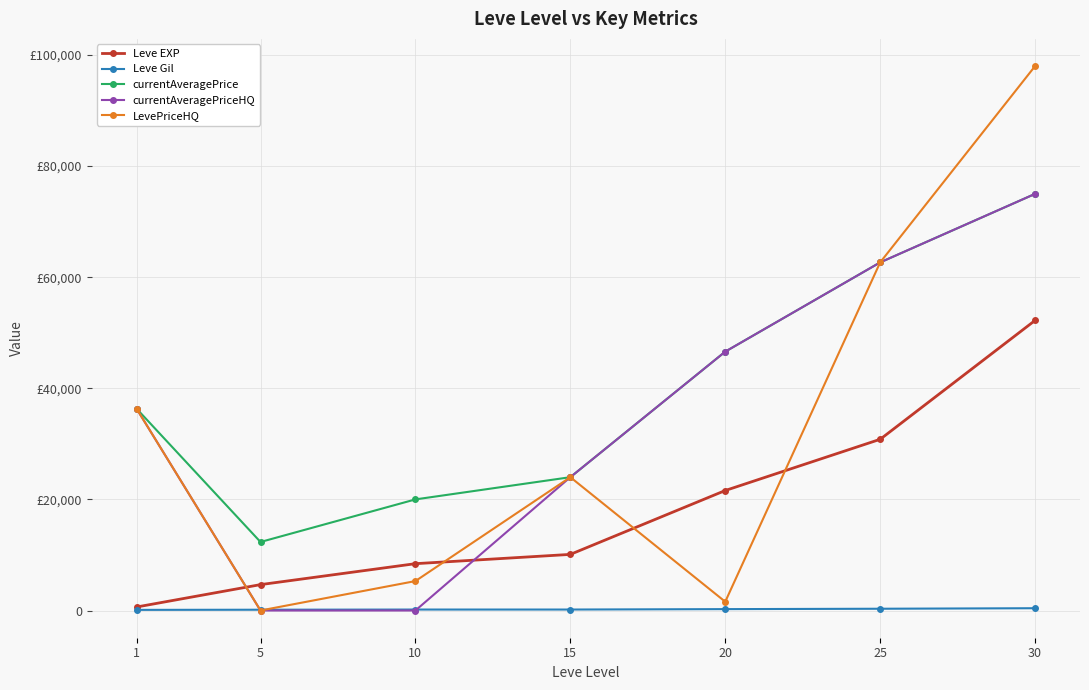

Reading left to right, transcribe all the data shown in this chart.

Leve EXP: 630.0	4660.0	8430.0	10100.0	21600.0	30820.0	52220.0
Leve Gil: 112.0	140.0	172.0	174.0	248.0	317.0	410.0
currentAveragePrice: 36331.5	12333.8	20000.0	24000.0	46599.0	62664.3	75000.0
currentAveragePriceHQ: 36331.5	0.0	0.0	24000.0	46599.0	62664.3	75000.0
LevePriceHQ: 36331.5	0.0	5297.7	24000.0	1582.5	62664.3	98000.0